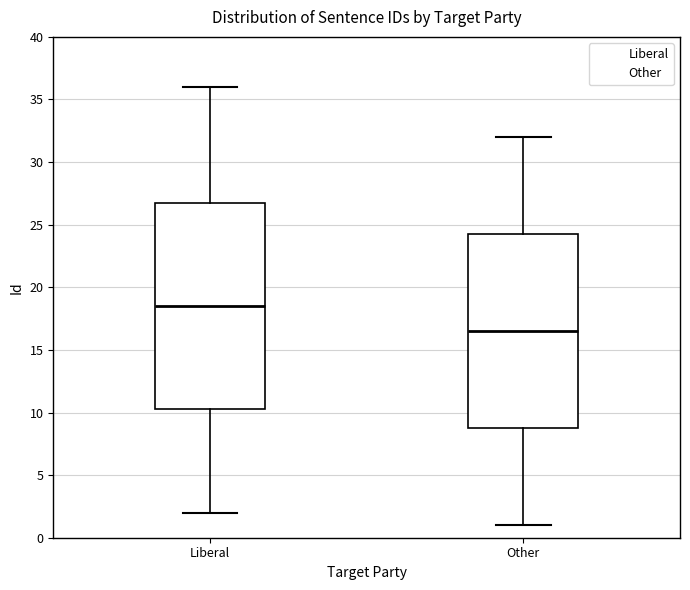

Reading left to right, read every box against the y-axis: the position of its median line, the range the box covers, and the ends of its whiskers. The values are not printed on the chart, so give them approximately, as read against the axis.

Liberal: median 18.5, box 10.5 to 27.0, whiskers 2.0 to 36.0
Other: median 16.5, box 9.0 to 24.5, whiskers 1.0 to 32.0